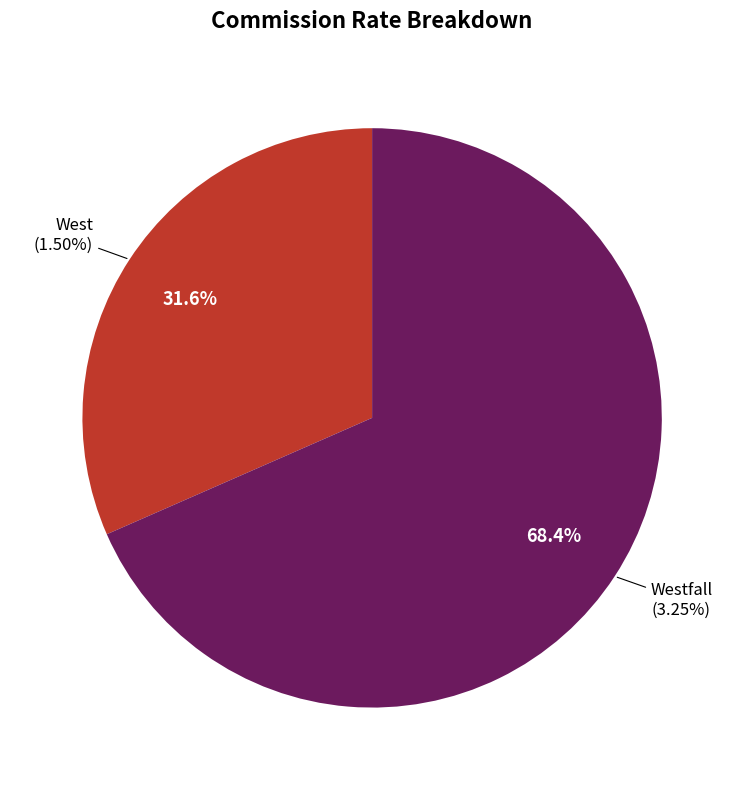

What is the largest slice in the pie chart?

Westfall